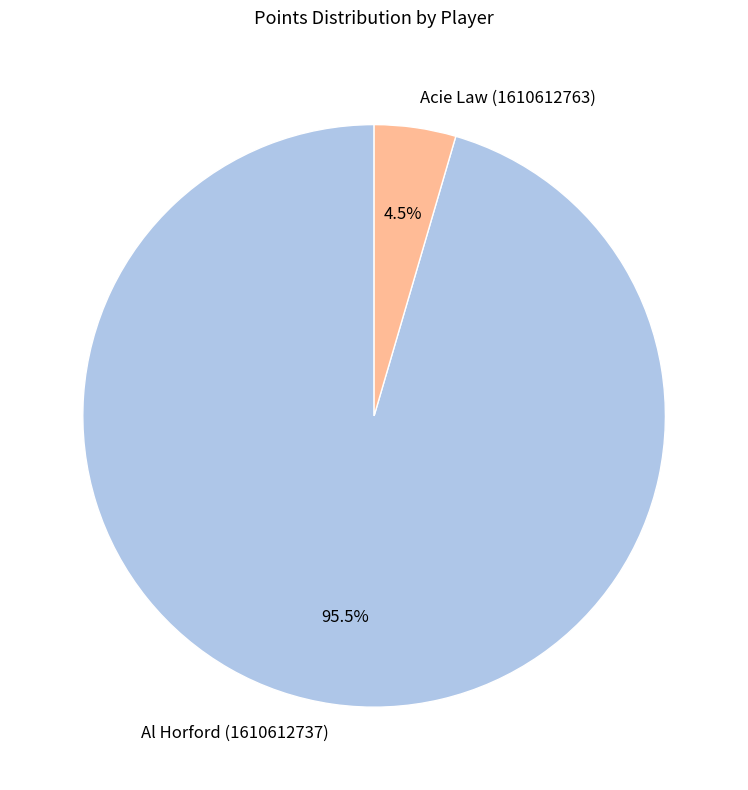

What portion of the pie excludes Al Horford (1610612737)?

4.5%